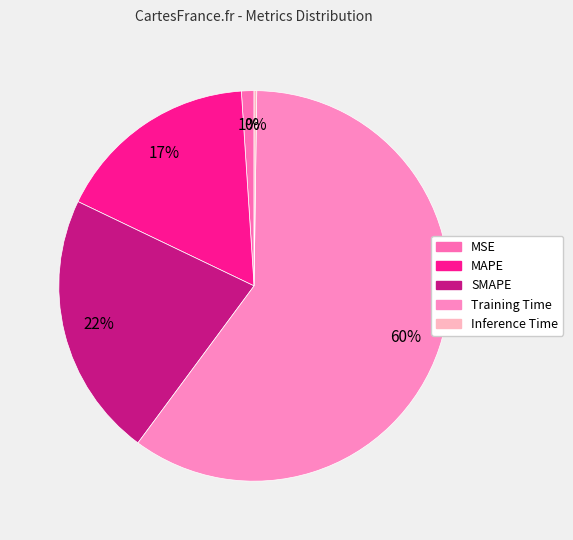

What percentage is the Training Time slice, to the nearest percent?

60%